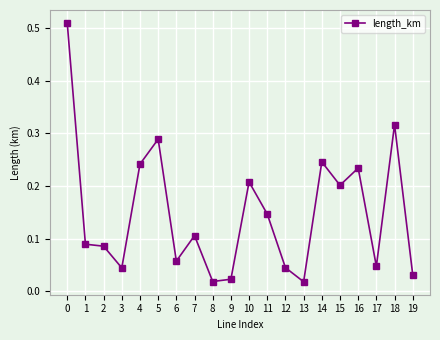

The value at 4 is 0.2. True or false?

True